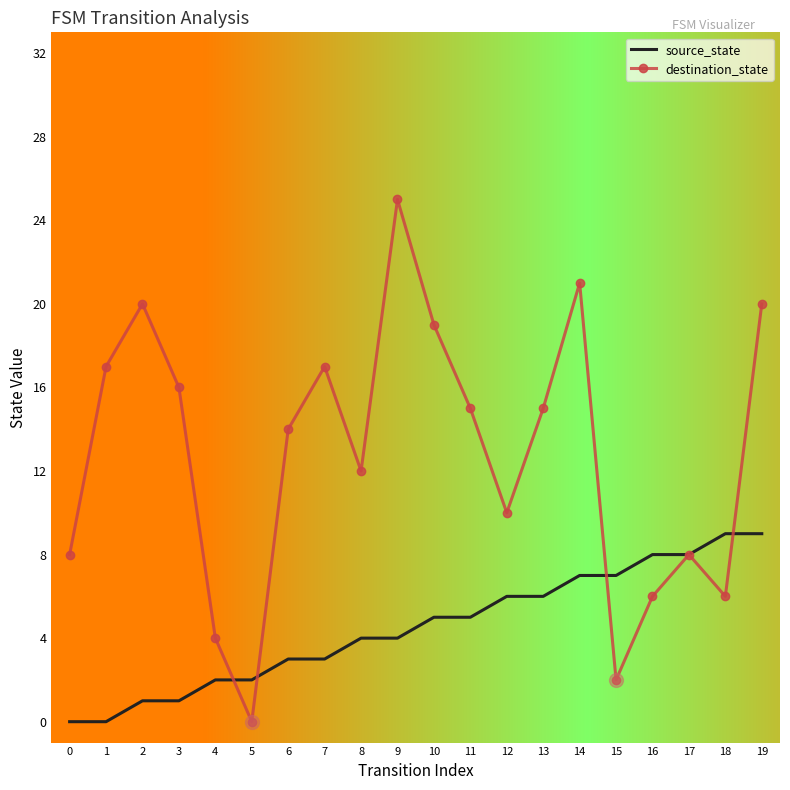

What is the approximate value of destination_state at 18?

6